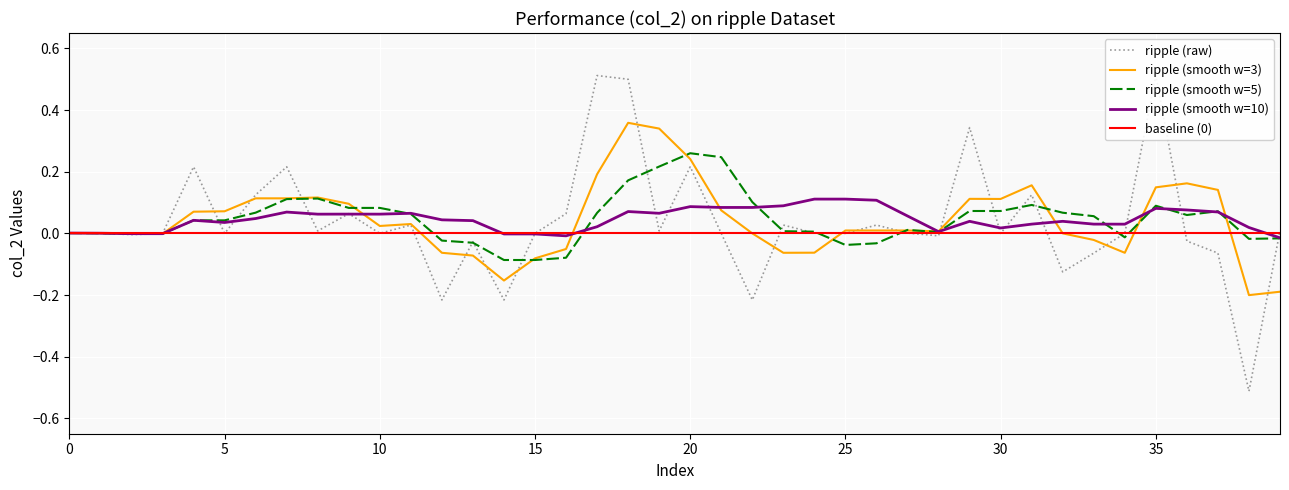

Is it true that the value at 26 is 0.0?

False